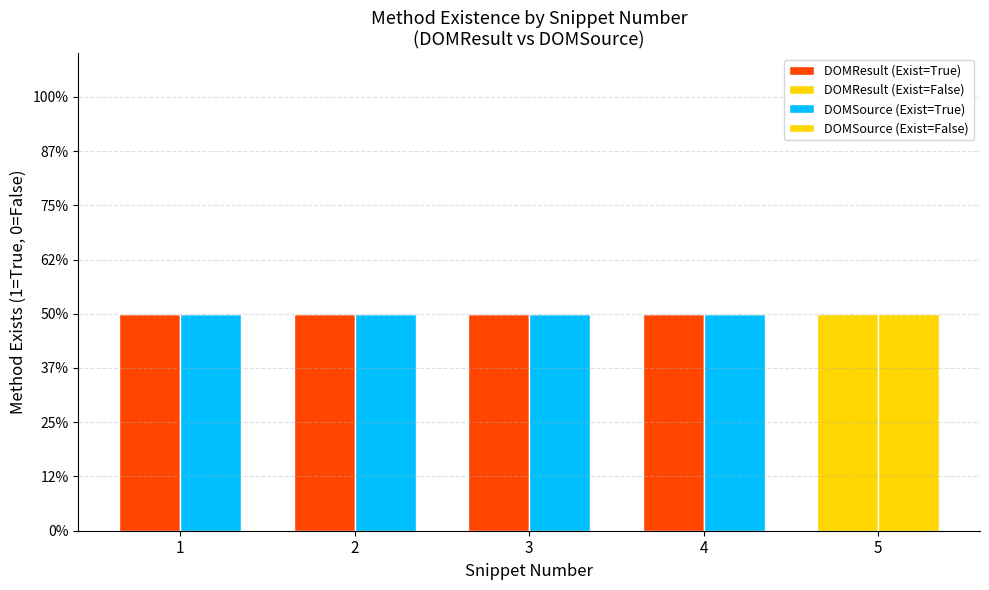

Is the value of DOMSource (Exist=False) at 4 greater than the value of DOMResult (Exist=False) at 3?

No